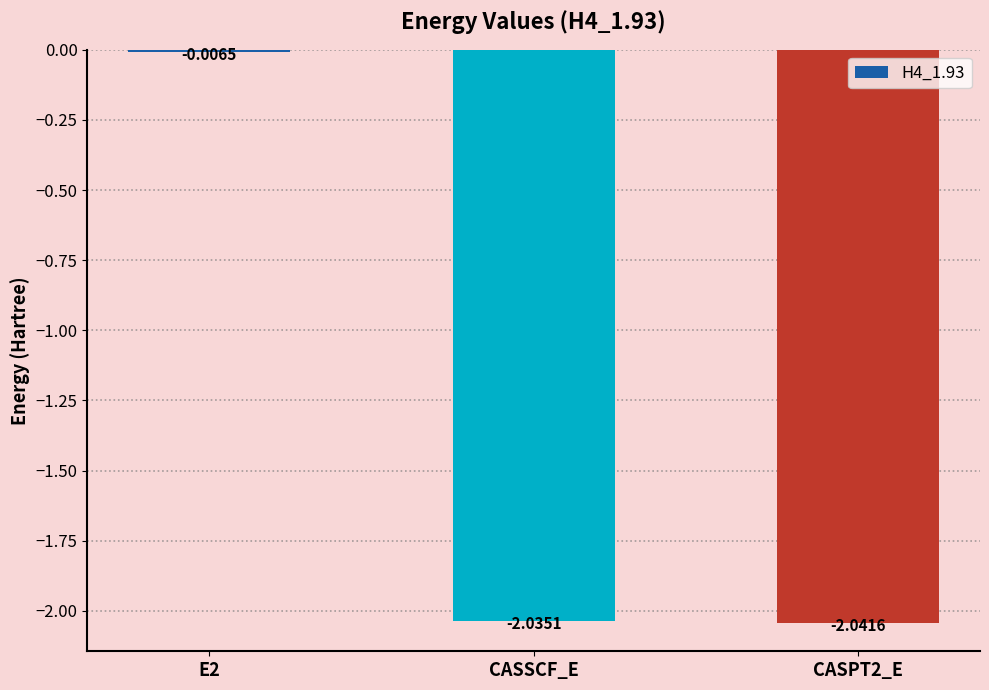

What is the difference between the values at CASSCF_E and E2?

2.0